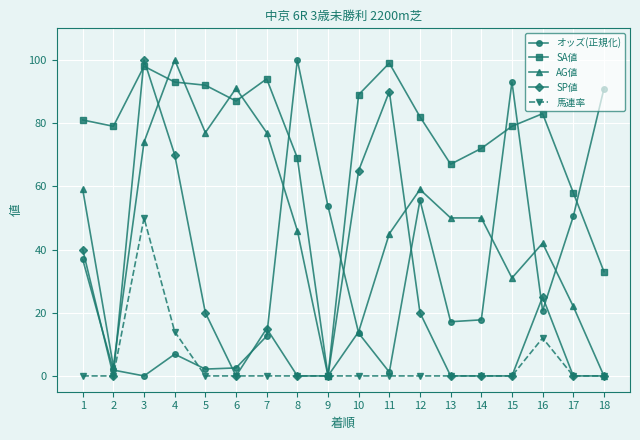

At which label does オッズ(正規化) reach its minimum?

3